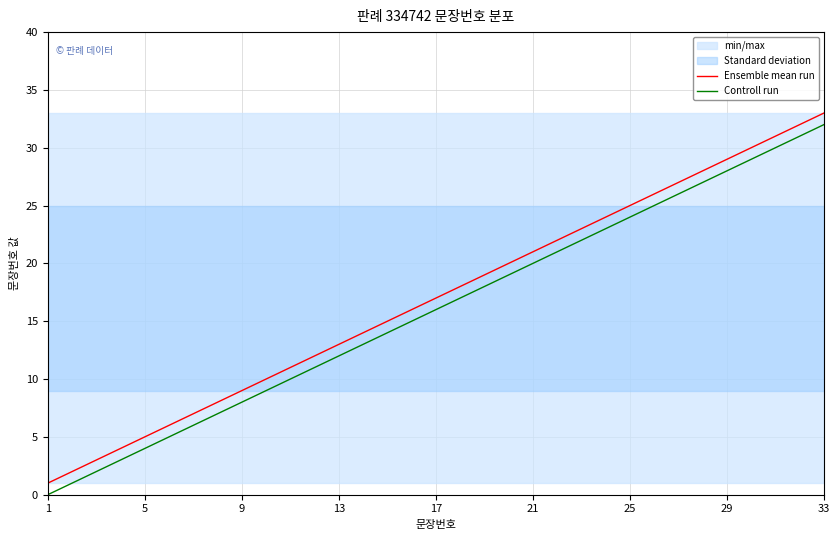

Which series has the largest range (max minus min)?

Ensemble mean run